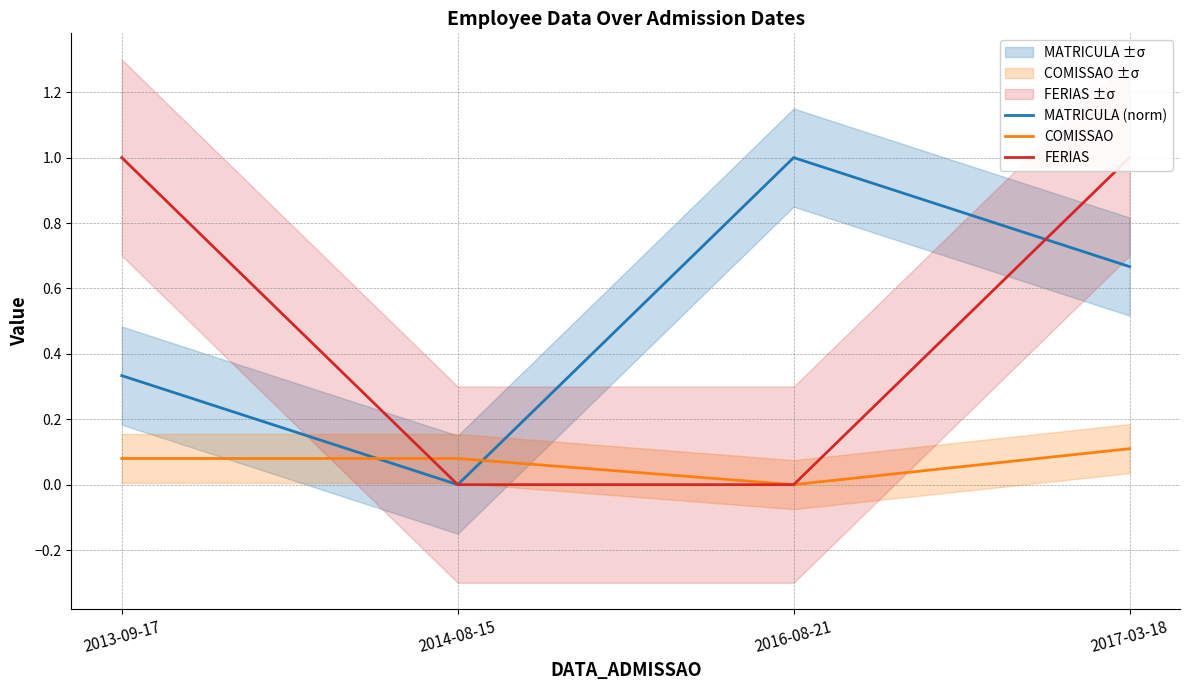

Which series changed the most between 2014-08-15 and 2016-08-21?

MATRICULA (norm)